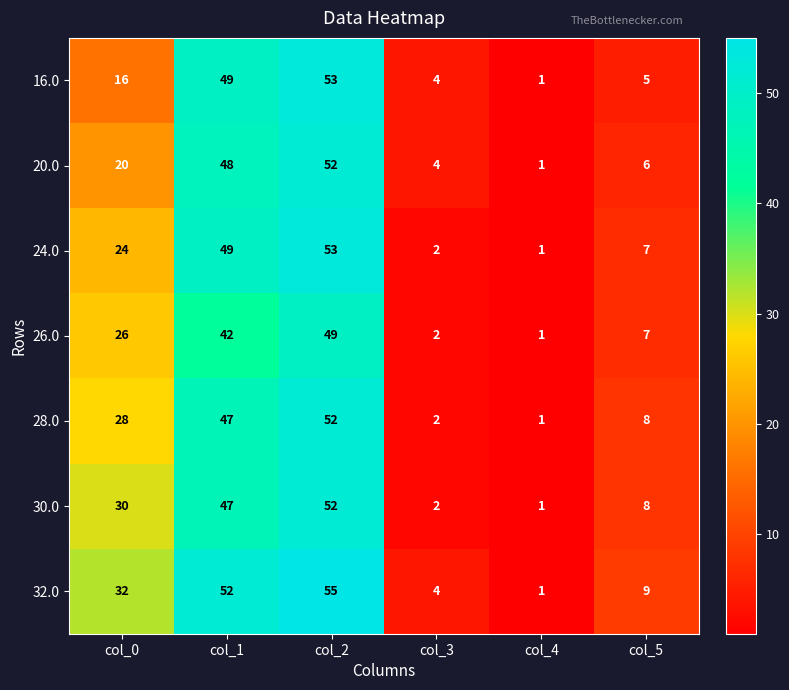

True or false: 30.0 has a value of 2 at col_3.

True